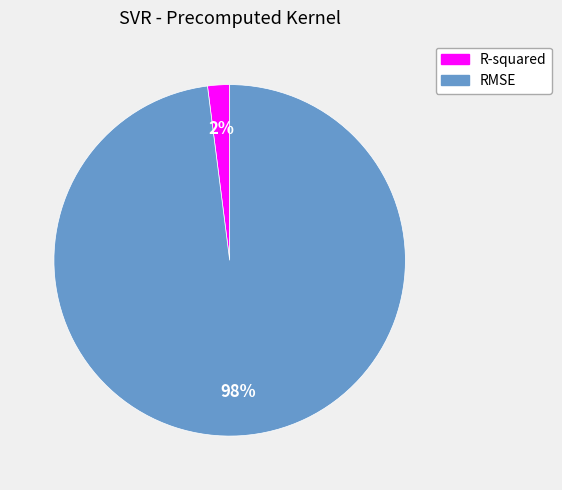

Is the sum of R-squared and RMSE greater than half?

Yes